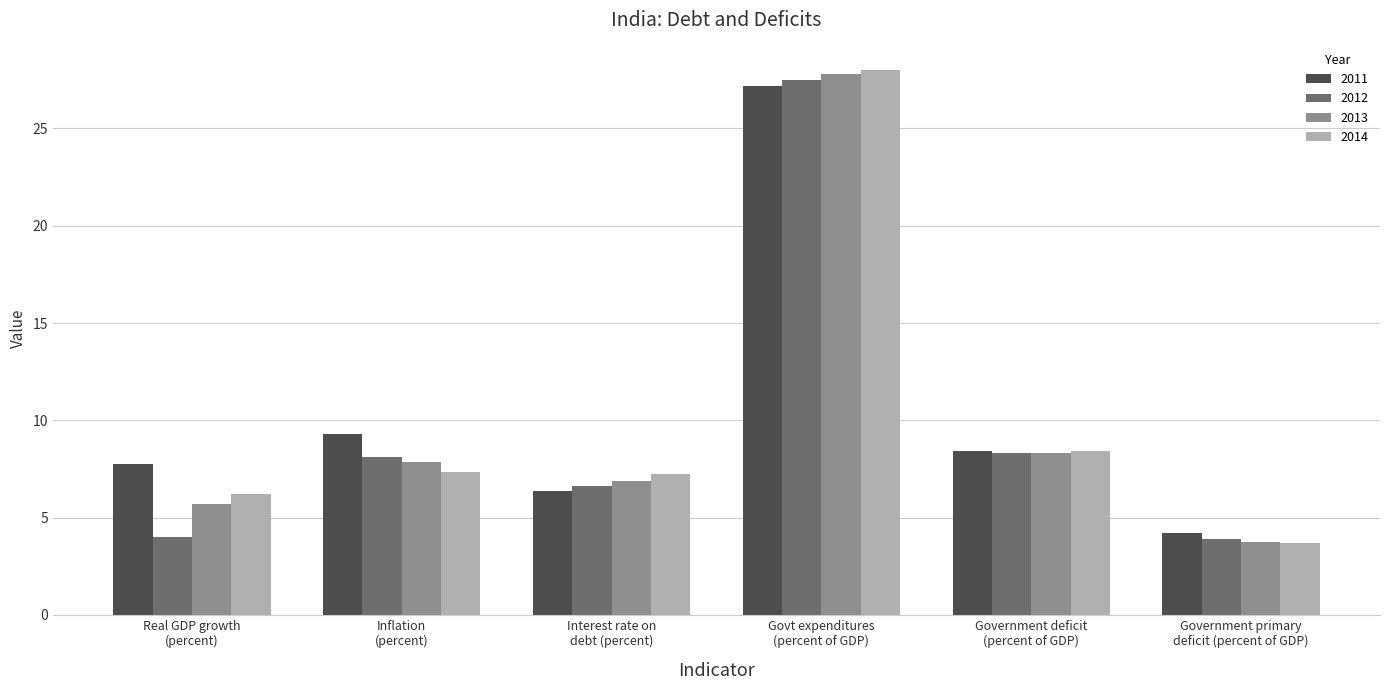

What is the difference between the maximum and minimum values in the 2013 series?

24.0